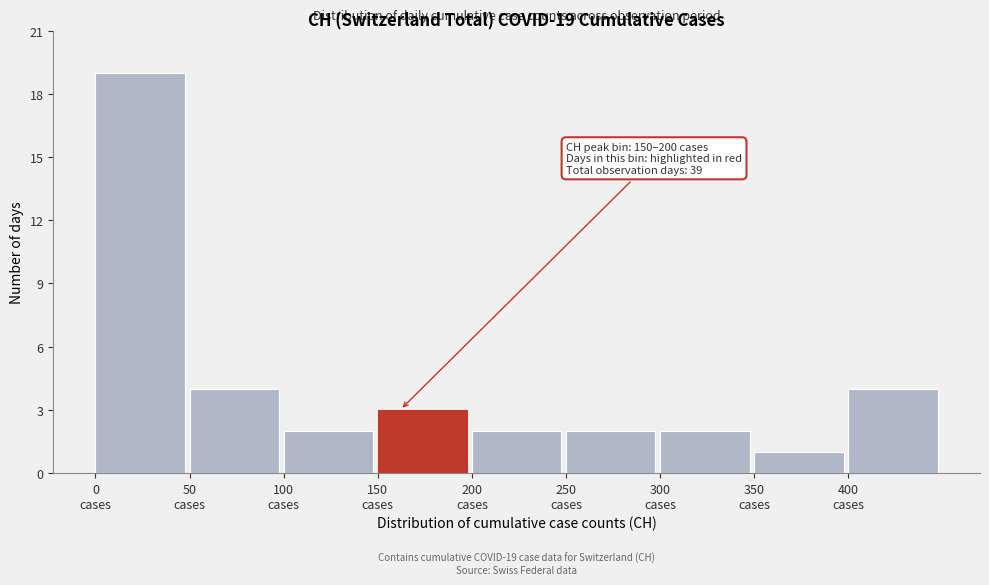

Which range on the x-axis has the tallest bar?

0 to 50